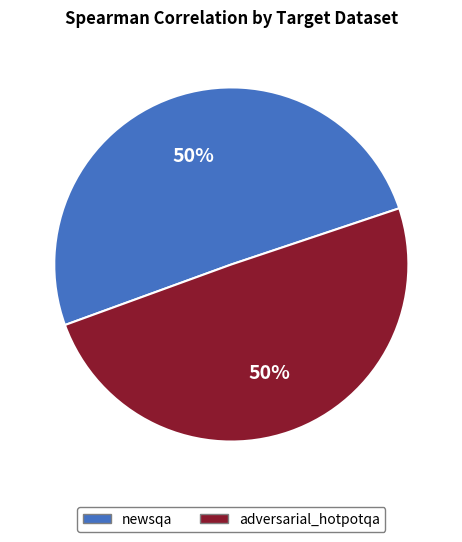

To the nearest percent, what is the average slice percentage?

50%